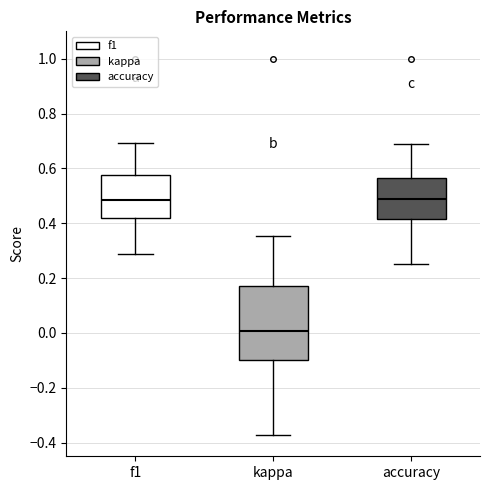

Which box's median line is the lowest?

kappa